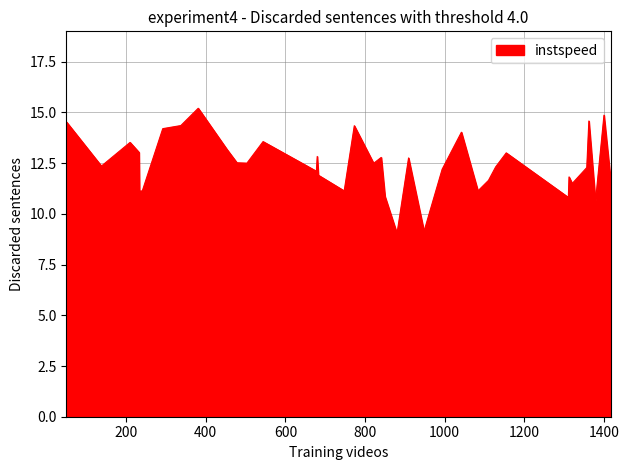

What is the minimum value shown in the chart?

9.0